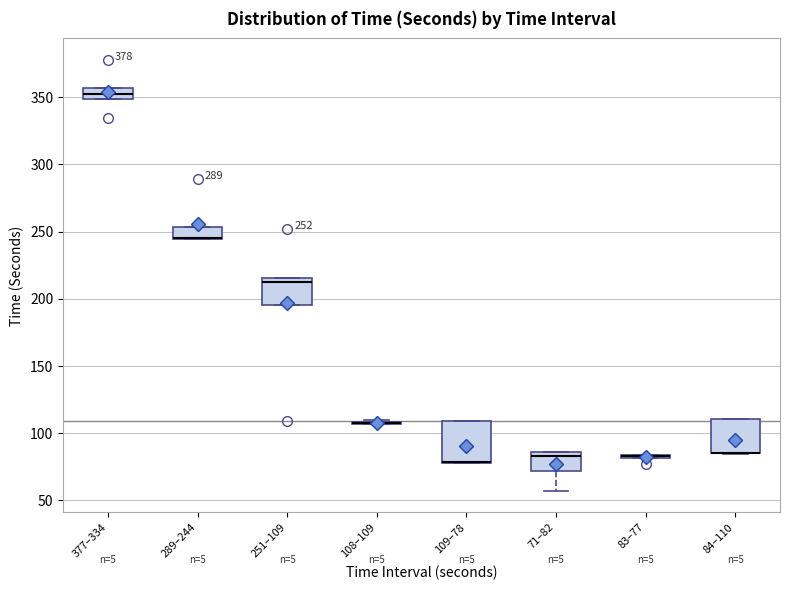

Which box is the tallest, from its lower edge to its upper edge?

109–78